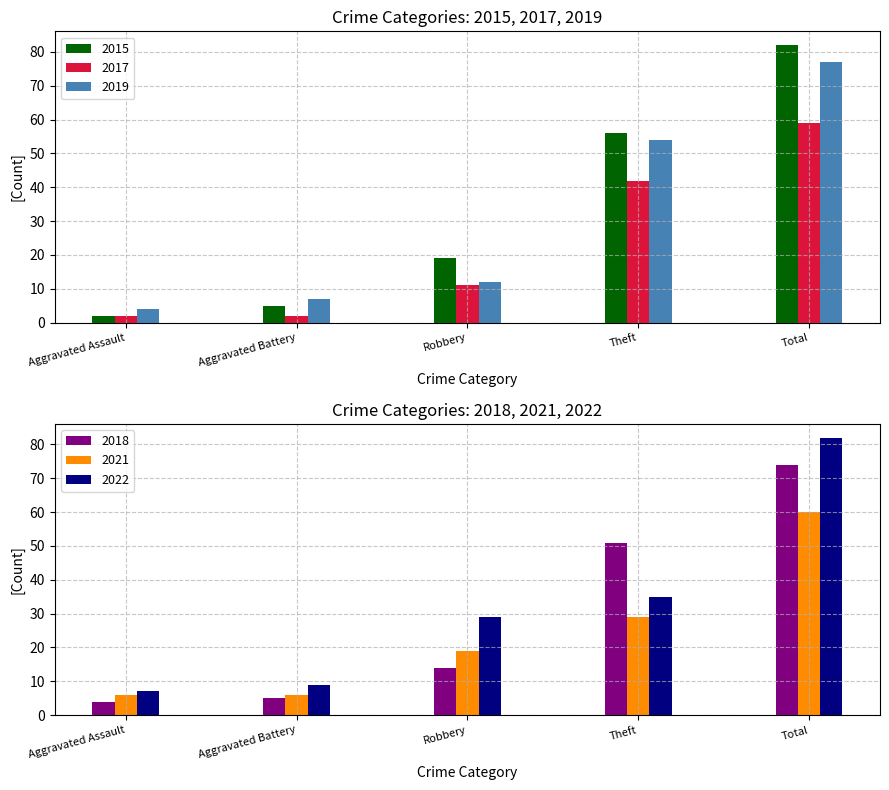

At which category is the sum across all series the highest?

Total